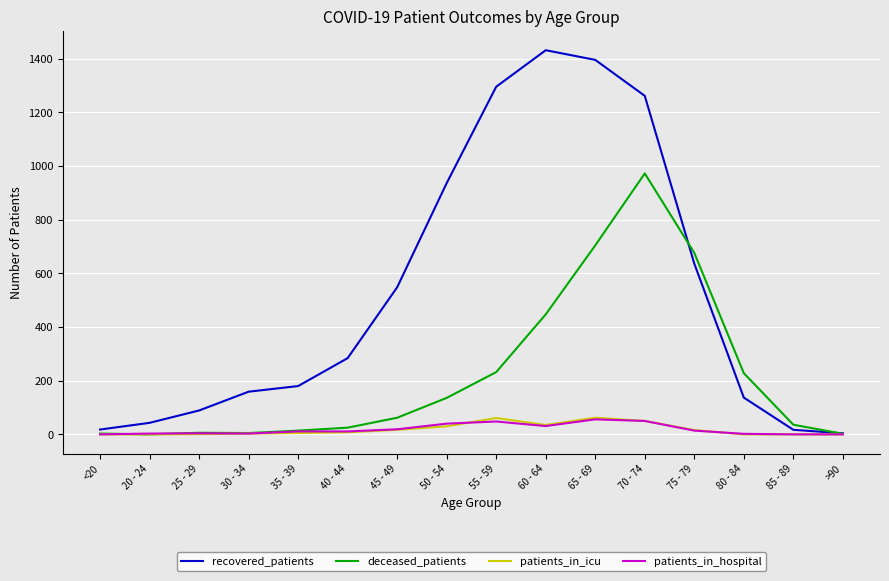

Does the chart display data point markers on the line(s)?

No